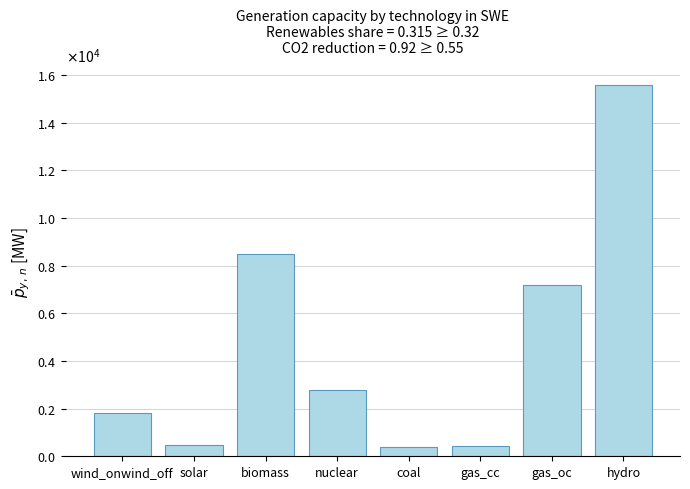

What position from the right is nuclear?

5